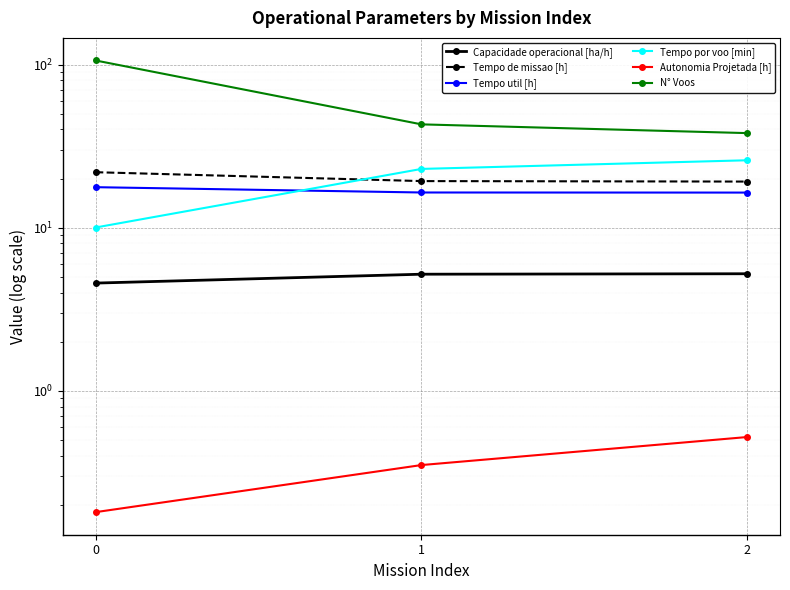

What is the value of the Capacidade operacional [ha/h] point at the 3rd from the left?

5.2